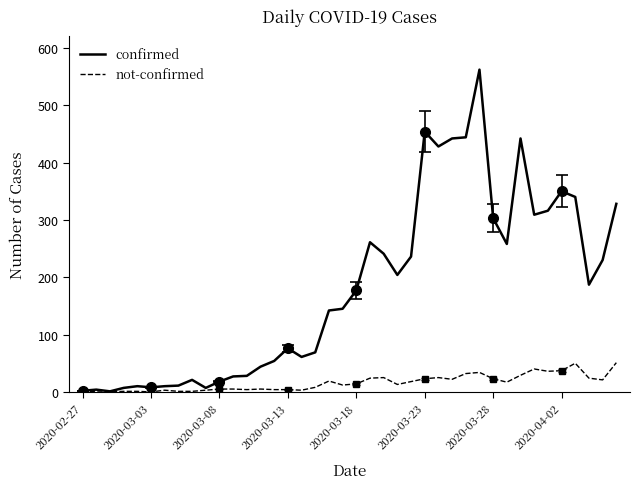

Which series has the largest range (max minus min)?

confirmed